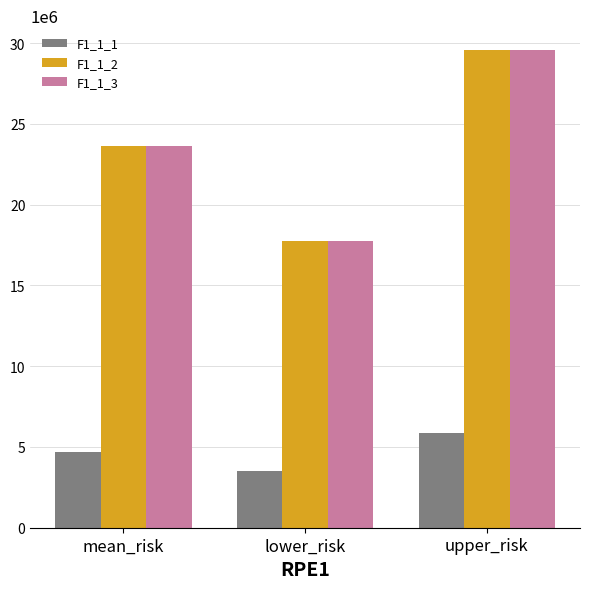

What is the difference between the highest and lowest values at upper_risk?

23685759.2